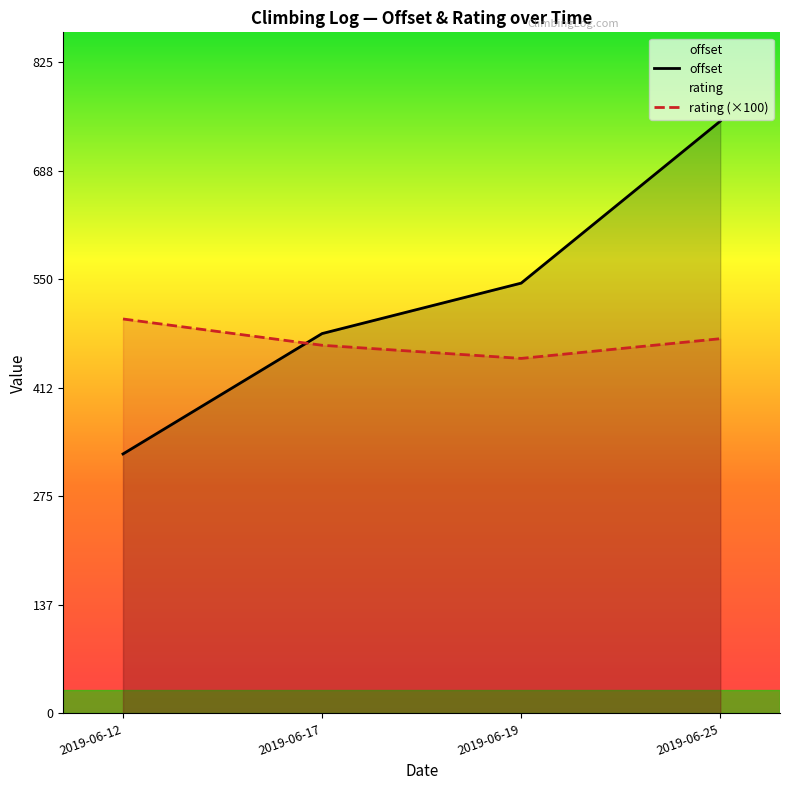

Reading left to right, transcribe all the data shown in this chart.

offset: 328.9	481.5	545.5	750.8
rating (×100): 500.0	466.7	450.0	475.0